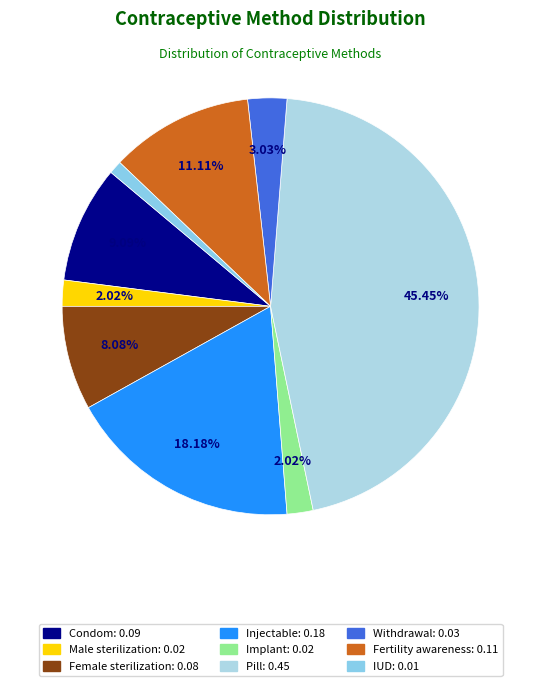

What percentage is the Withdrawal slice, to the nearest percent?

3%